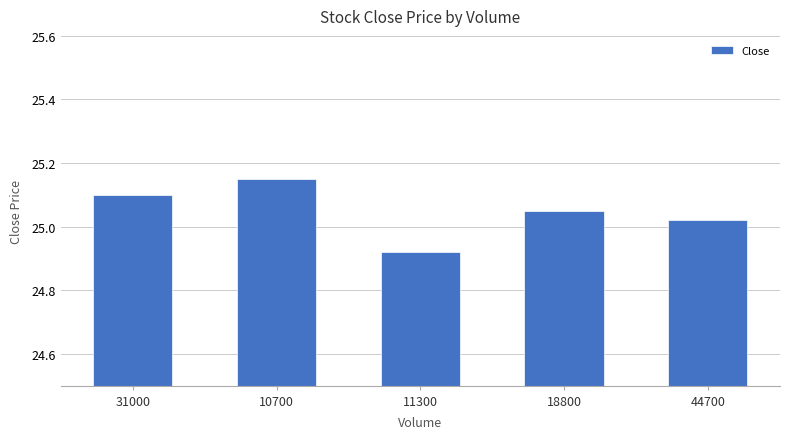

Which label corresponds to the smallest value in the chart?

11300